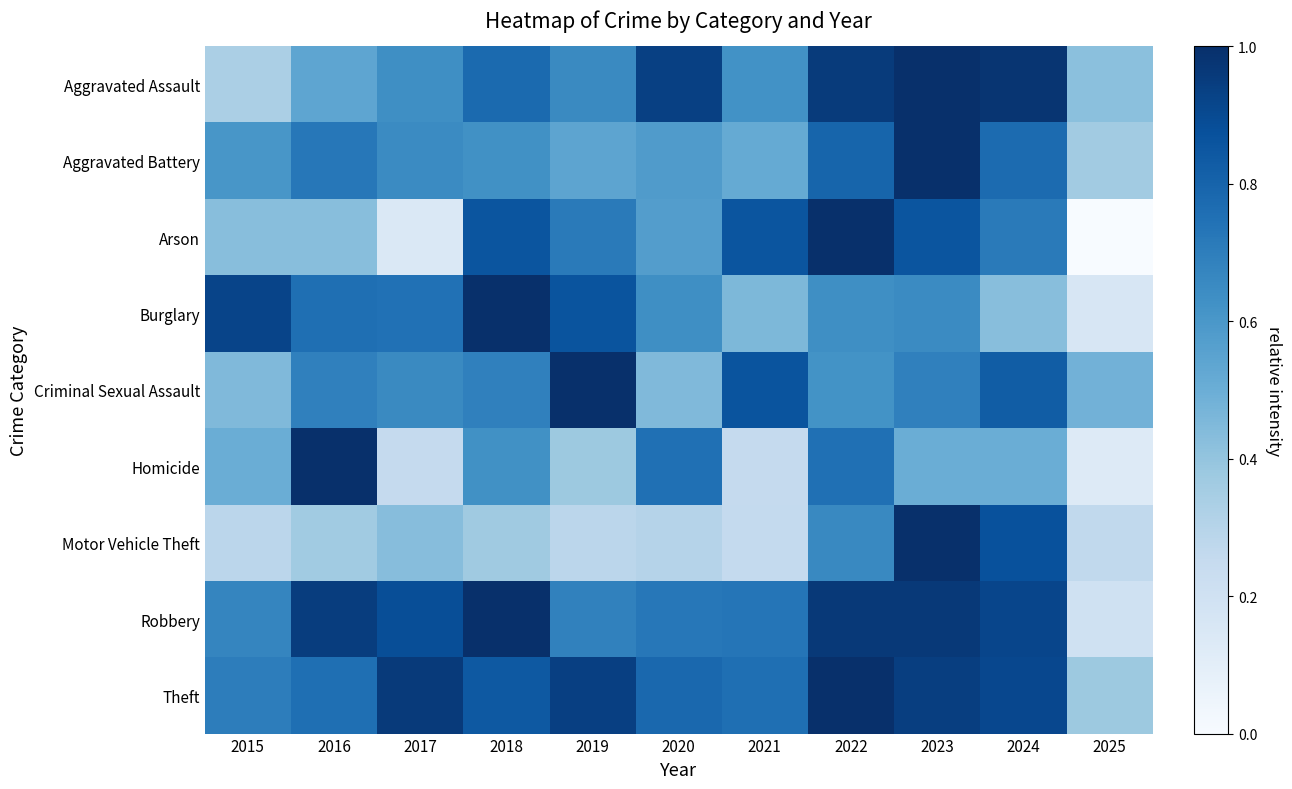

Which has a higher value, 2018 or 2017?

2018